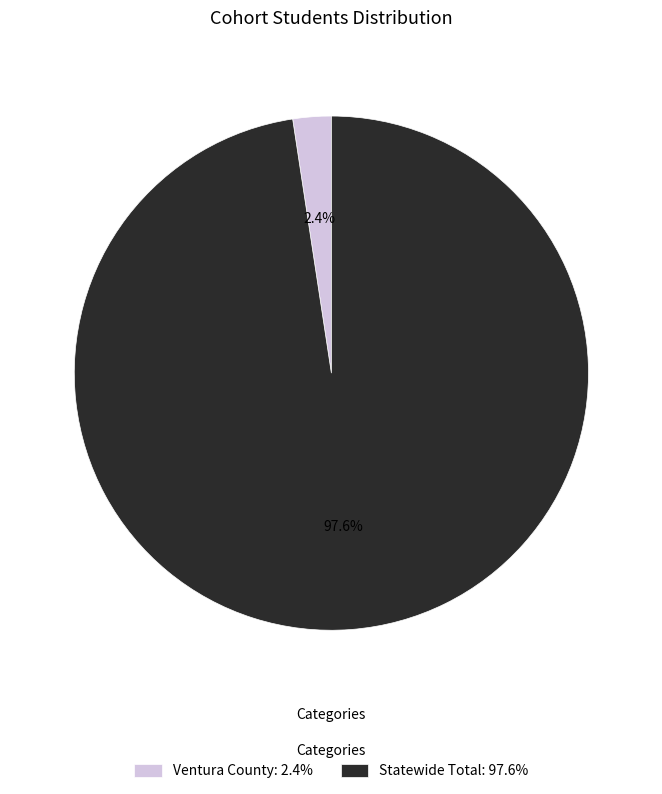

To the nearest percent, what is the difference between the largest and smallest slice percentages?

95%